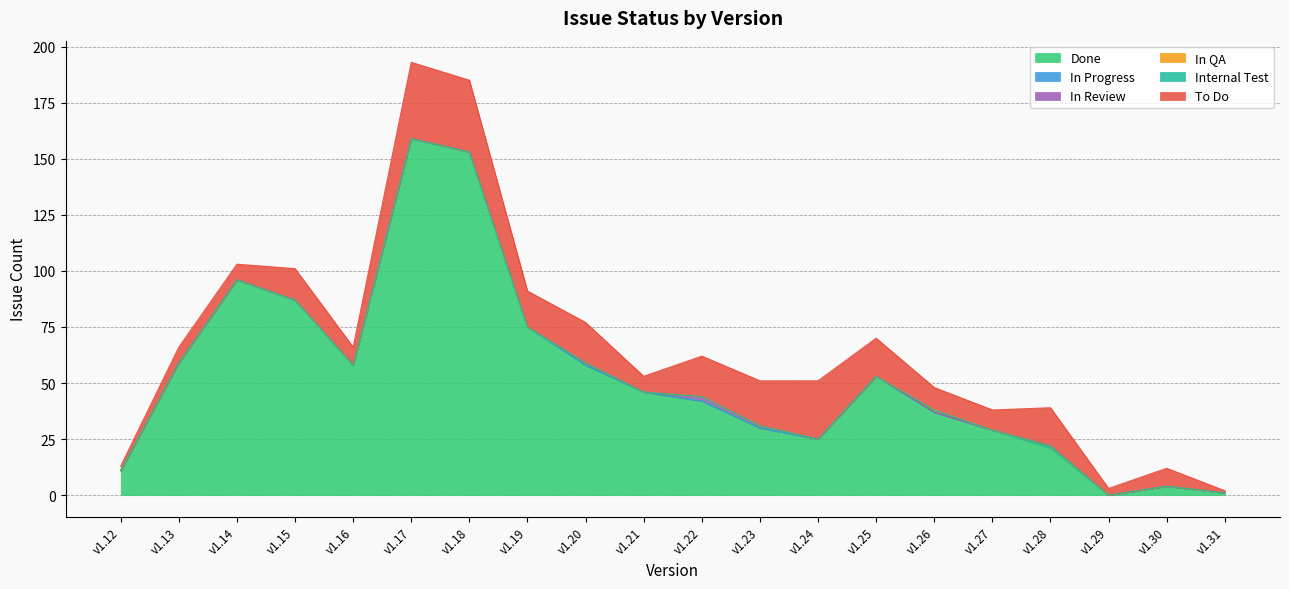

Where is To Do nearest to the value 17?

v1.25